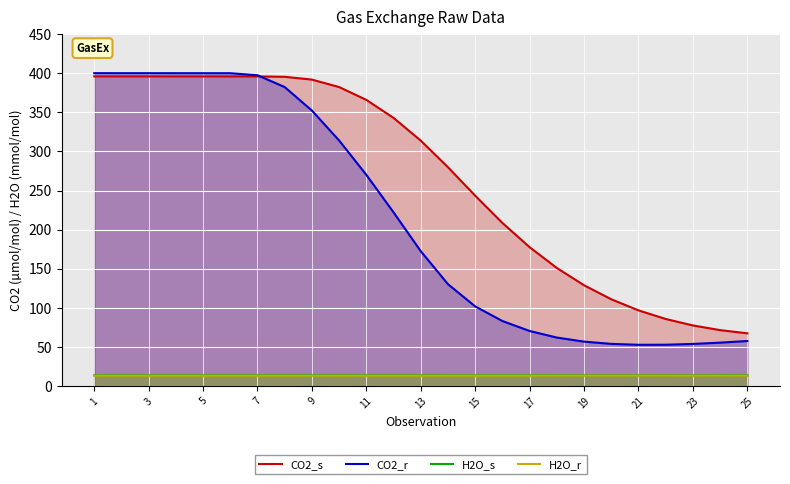

What is the spread (max minus min) of values at 5?

386.6